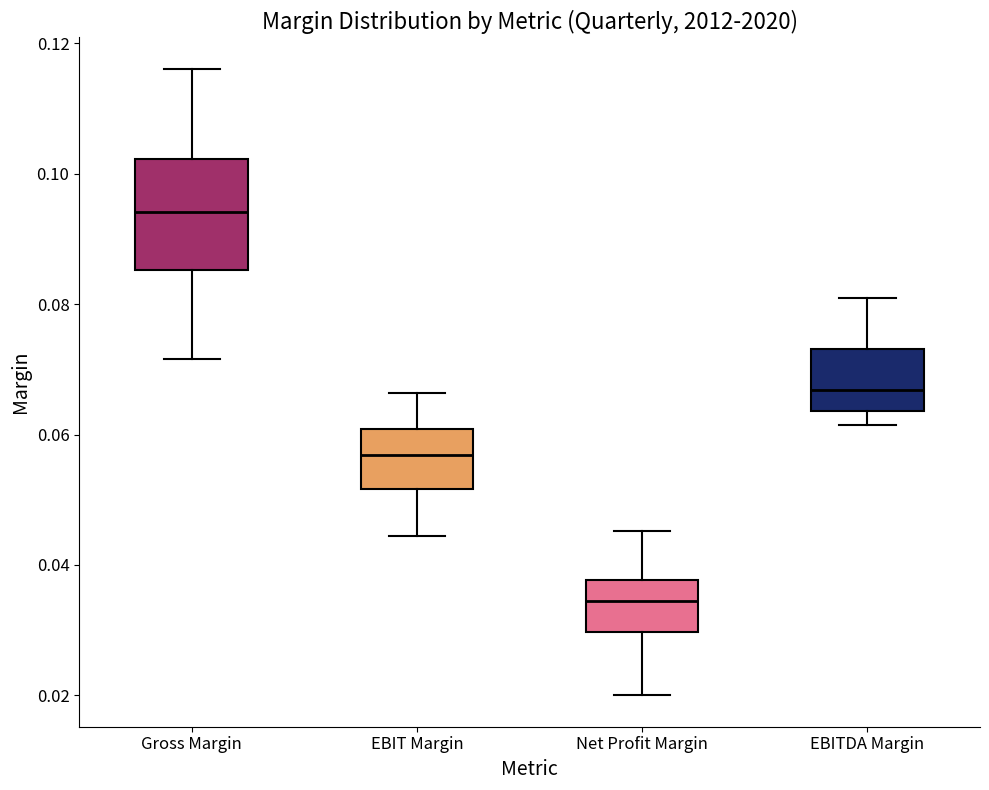

Where is the lower edge of the box for EBITDA Margin on the y-axis? The values are not printed on the chart, so give them approximately, as read against the axis.

0.064